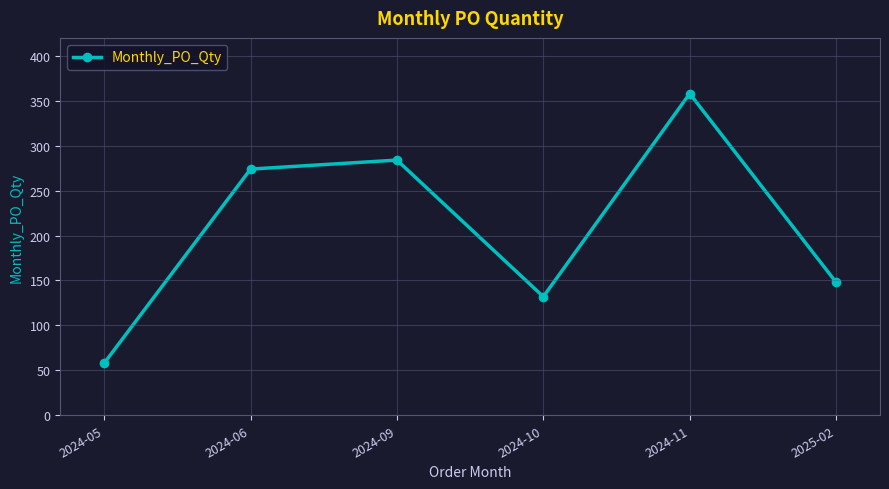

At which category does the data reach its first local valley?

2024-10